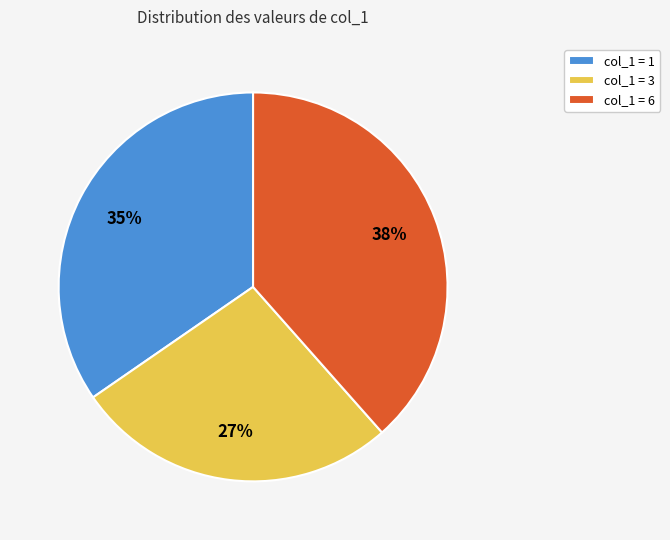

What is the smallest slice in the pie chart?

col_1 = 3